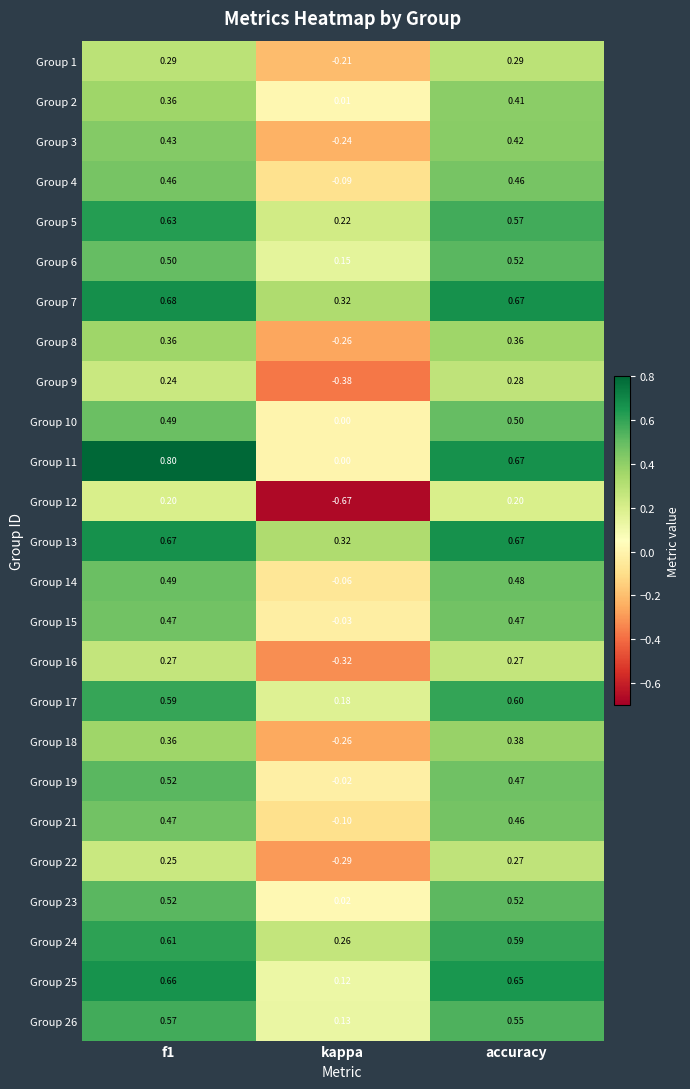

Is the value of Group 12 at kappa greater than the value of Group 14 at f1?

No